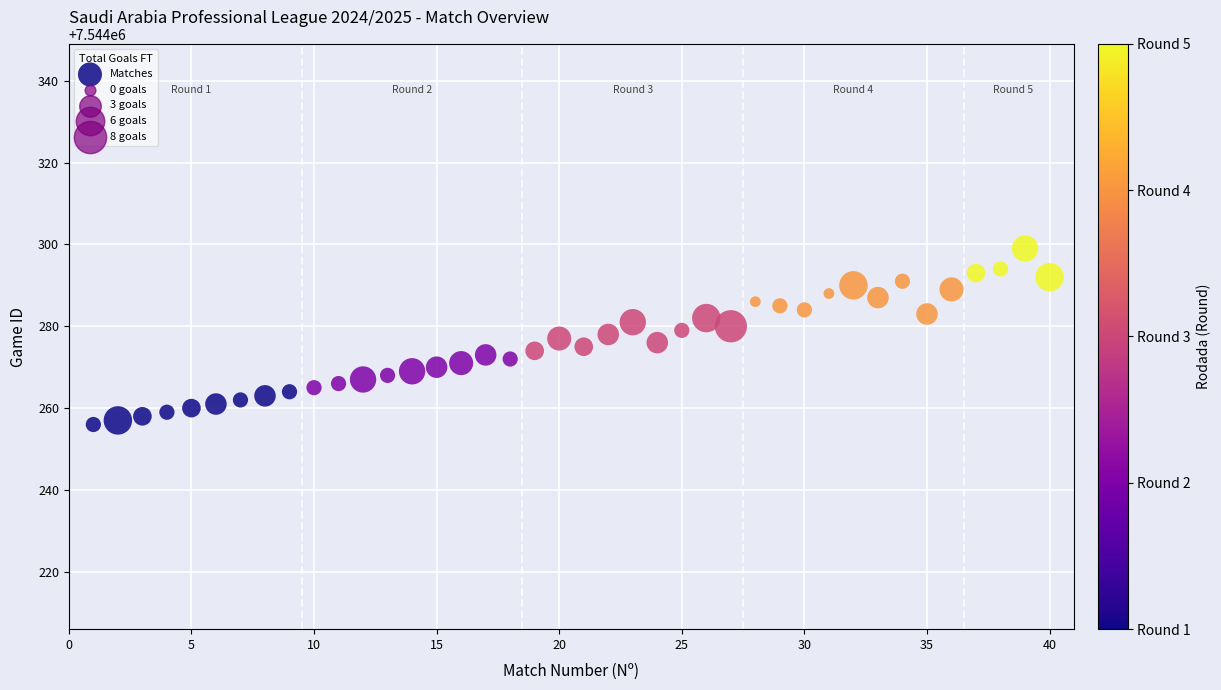

What is the range of Y values (max minus min)?

43